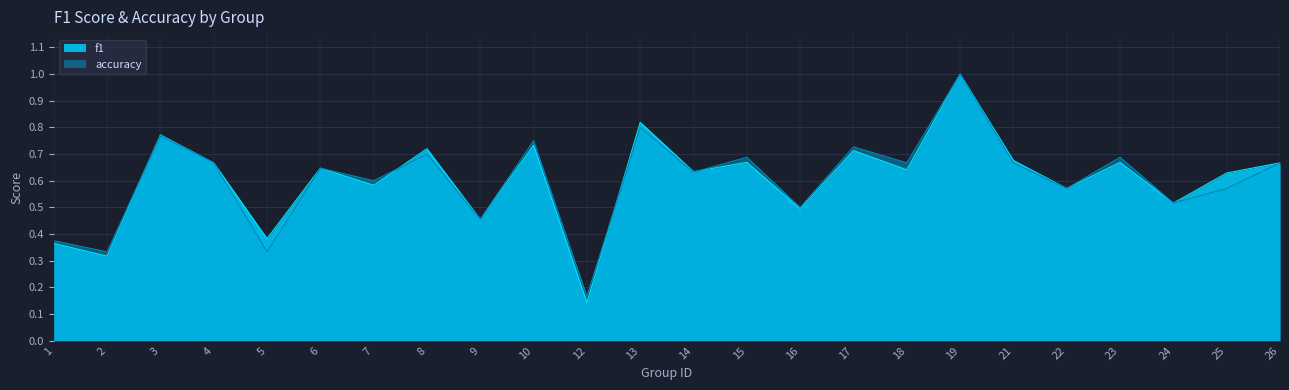

Which series ends up on top after the final intersection of accuracy and f1?

accuracy